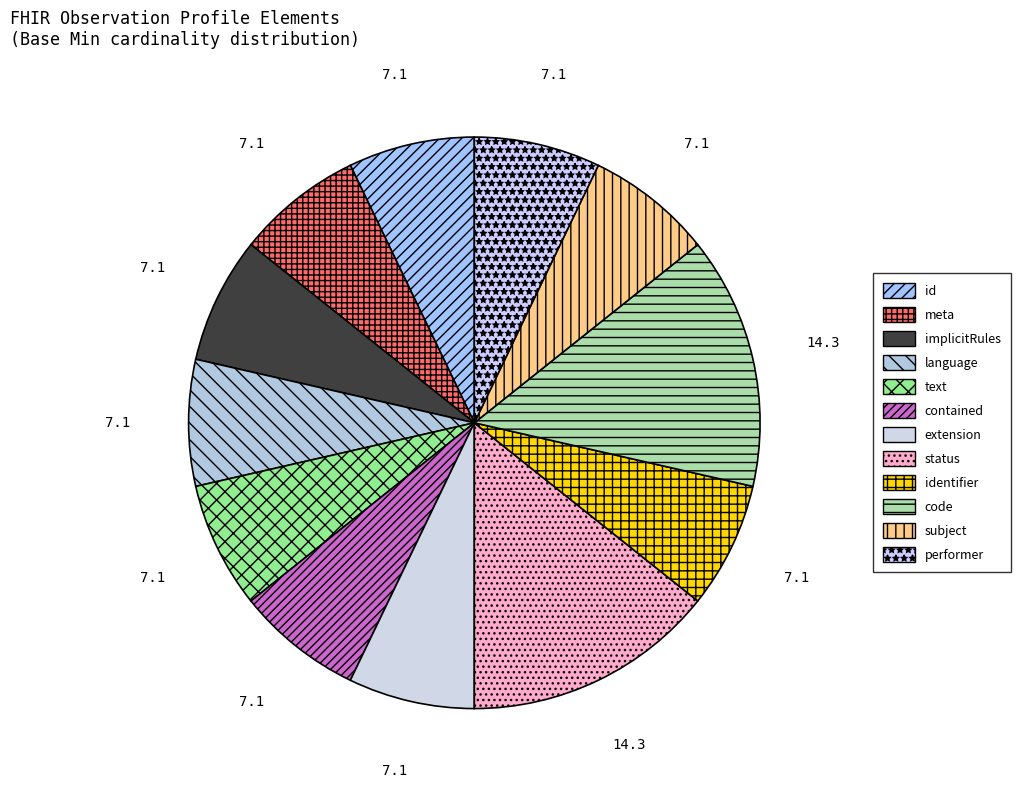

How many segments does this pie chart have?

12